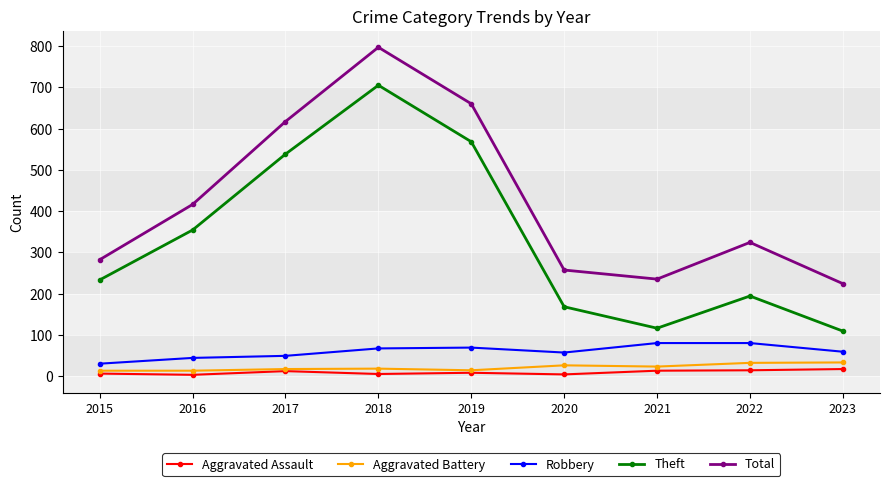

What is the value of the Robbery point at the 2nd from the left?

44